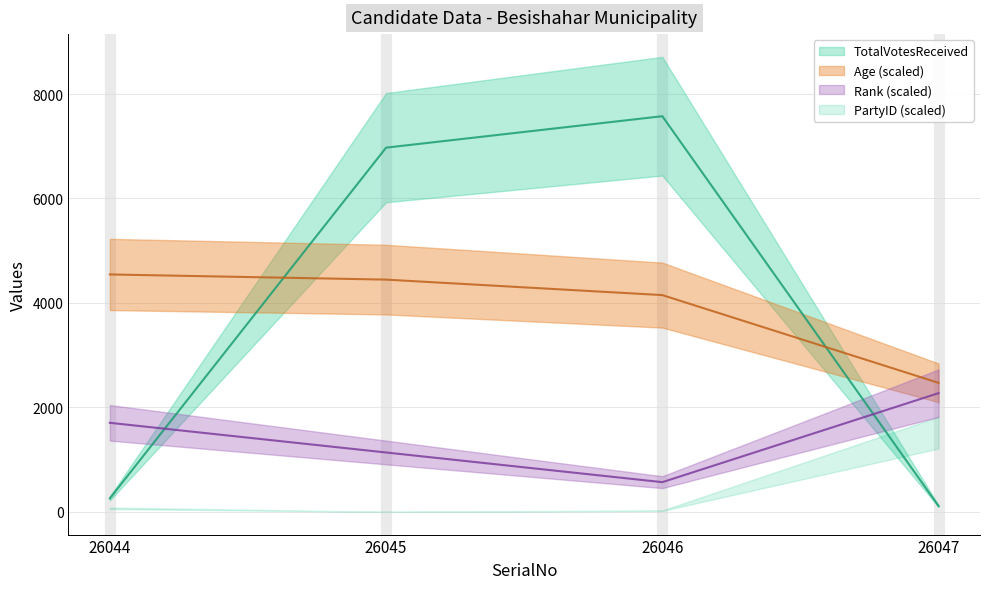

At which category is the sum across all series the highest?

26045